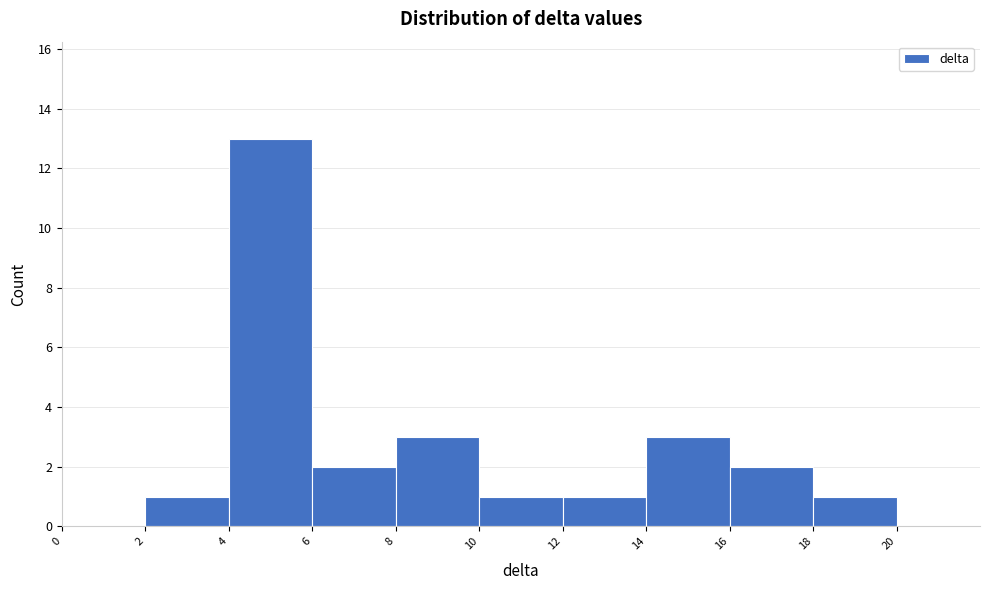

How tall is the bar that spans 4 to 6 on the x-axis? The values are not printed on the chart, so give them approximately, as read against the axis.

13